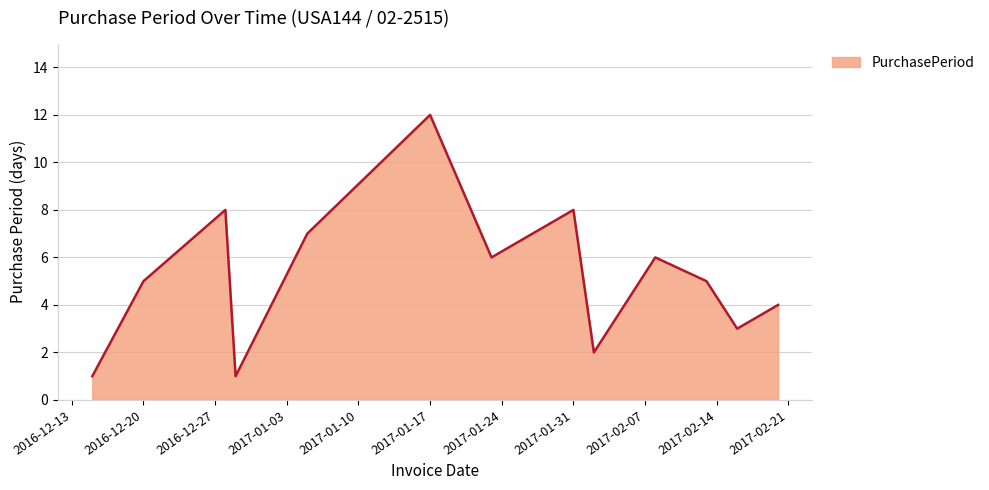

What is the greatest value displayed?

12